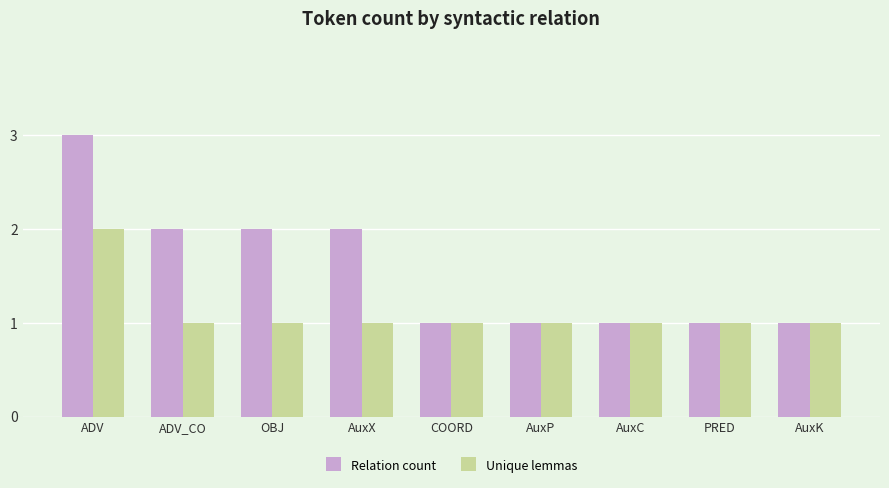

How many bars are there in total?

18